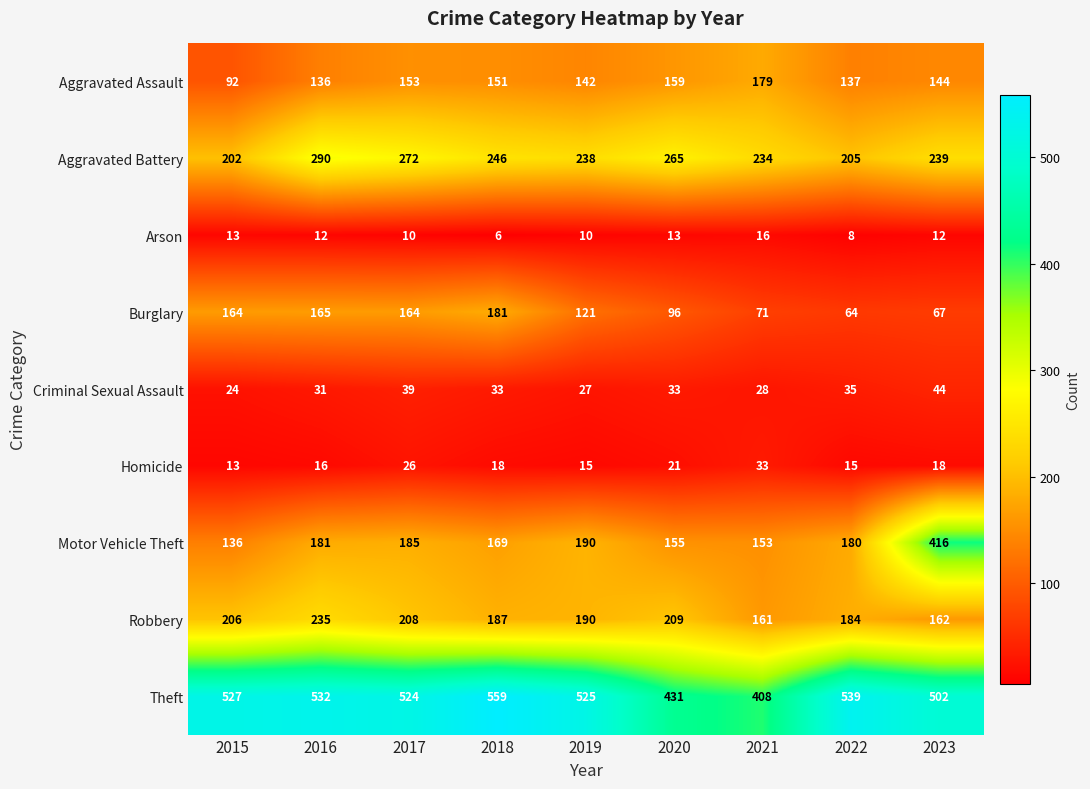

At which category does the chart reach its minimum across all series?

2018